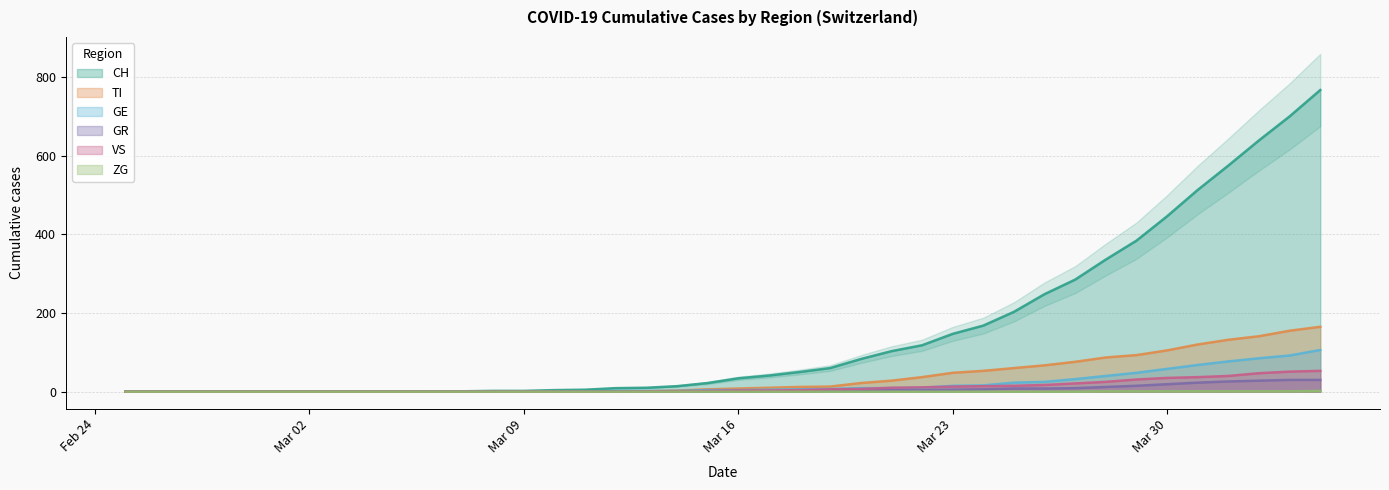

How many values in GE are above zero?

26